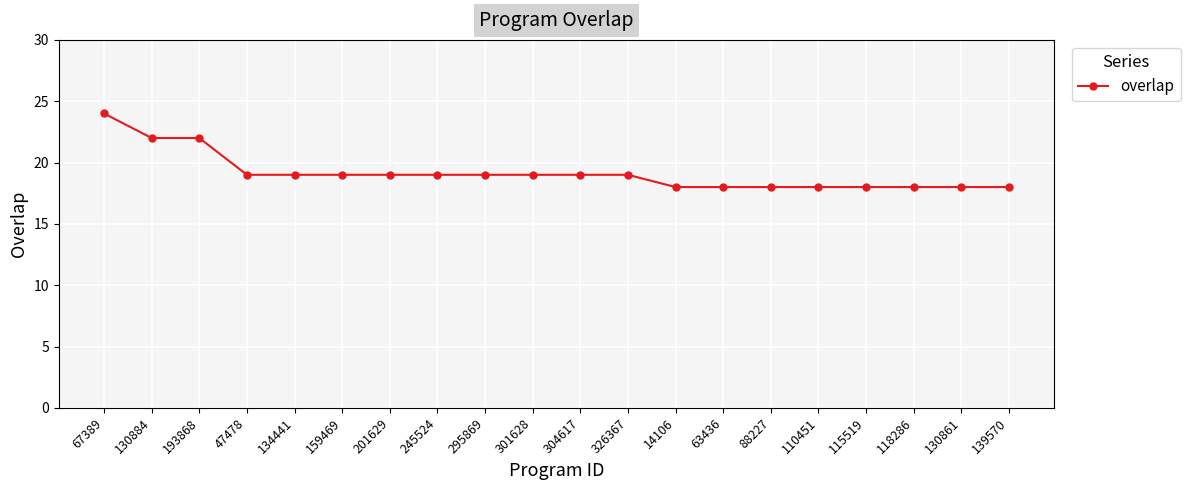

What is the ratio of the value at 130884 to the value at 245524?

1.2